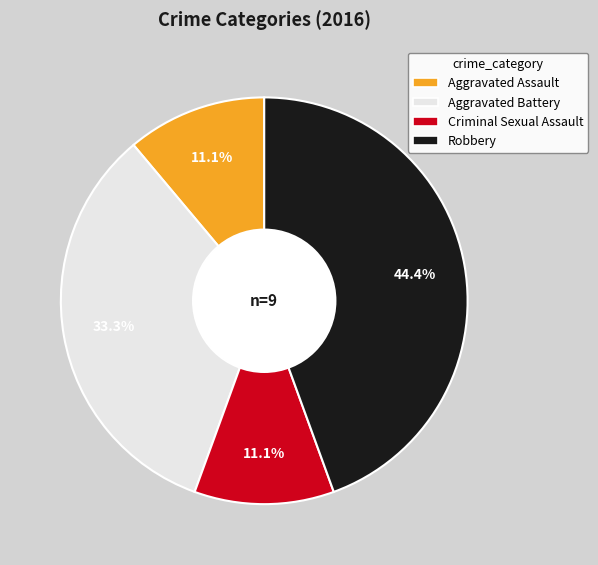

How many slices are in this pie chart?

4